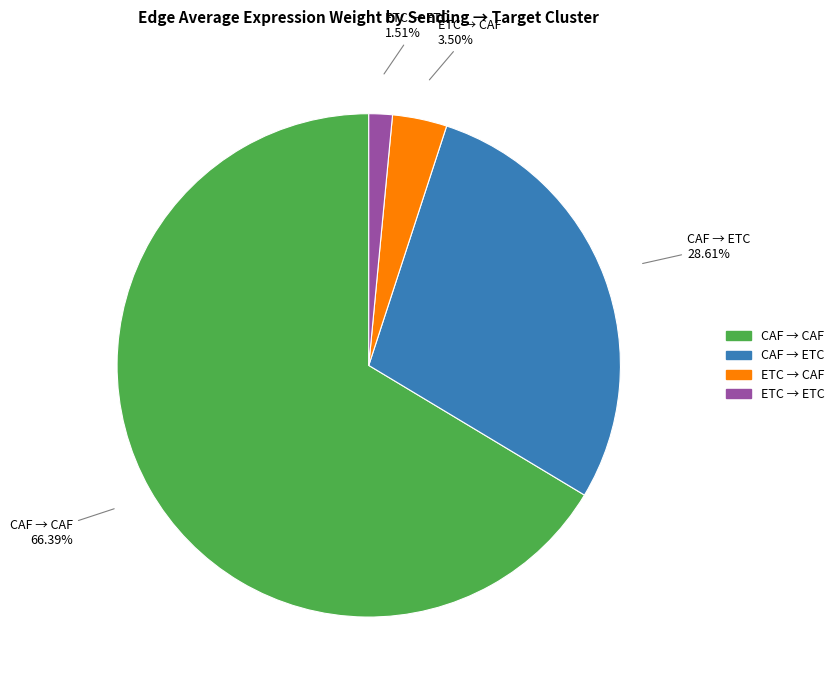

Is there any slice that represents more than half of the pie?

Yes